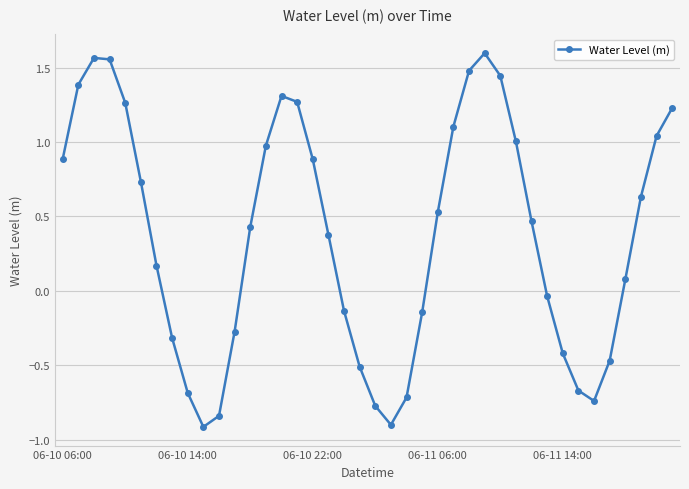

What is the sum of all values?

14.9